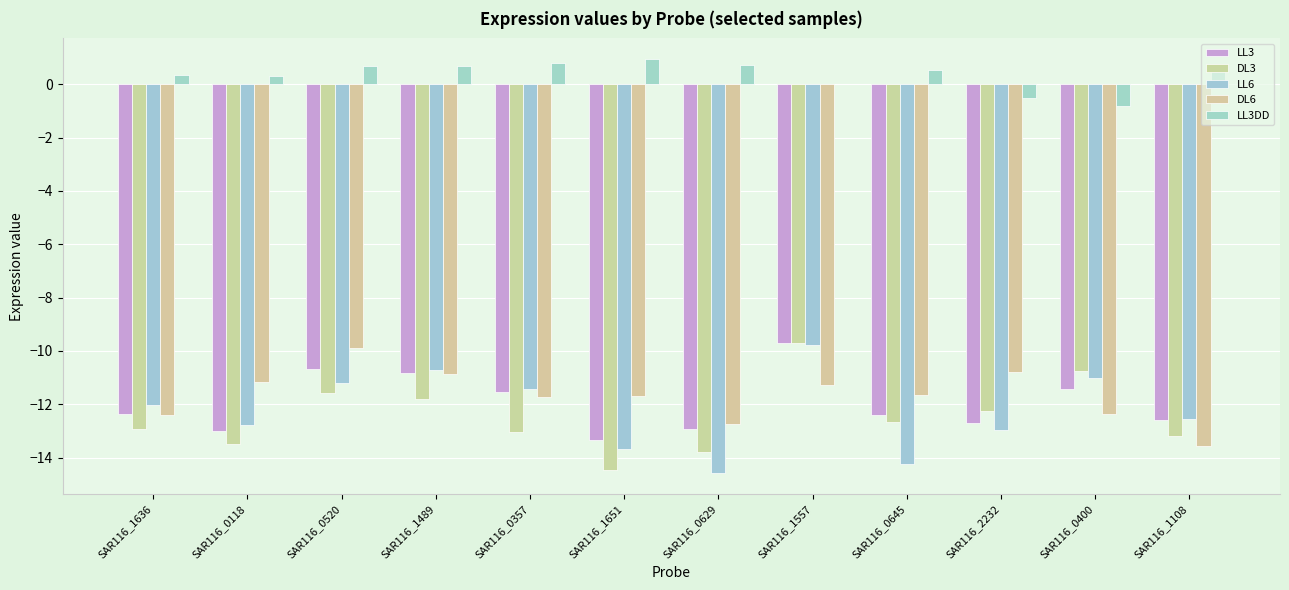

Read the LL3 value at SAR116_1557.

-9.7